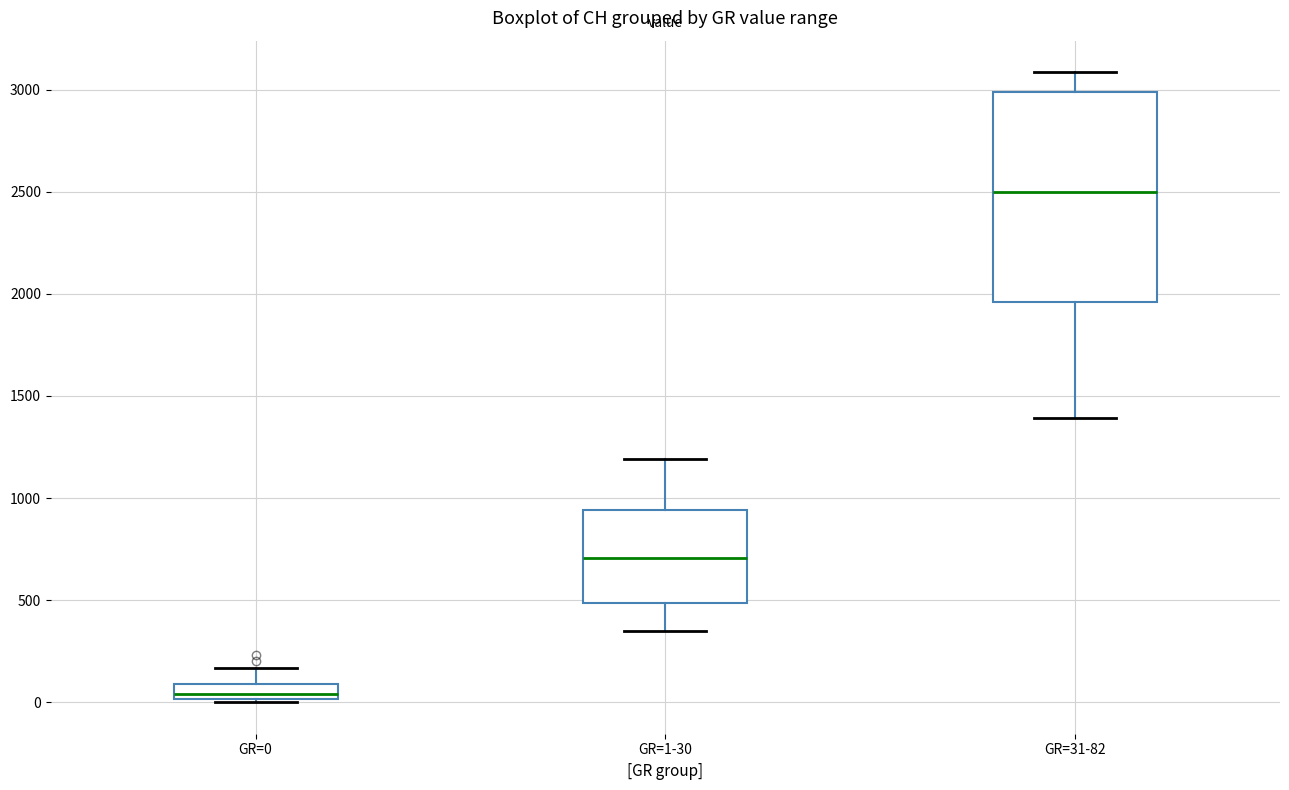

Where does the upper whisker of the box for GR=1-30 end on the y-axis? The values are not printed on the chart, so give them approximately, as read against the axis.

1200